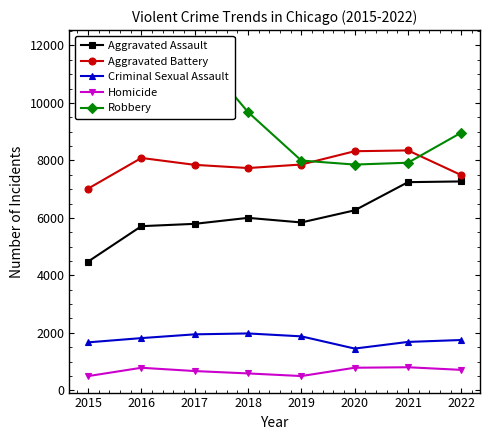

What is the spread (max minus min) of values at 2022?

8254